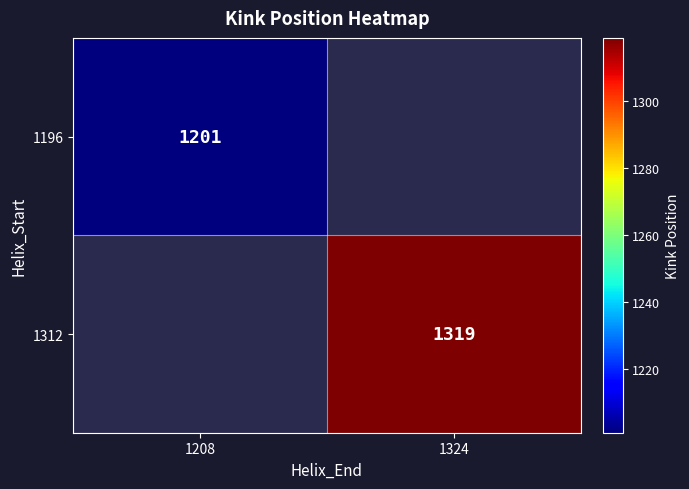

Which category has the lowest value across all series?

1208